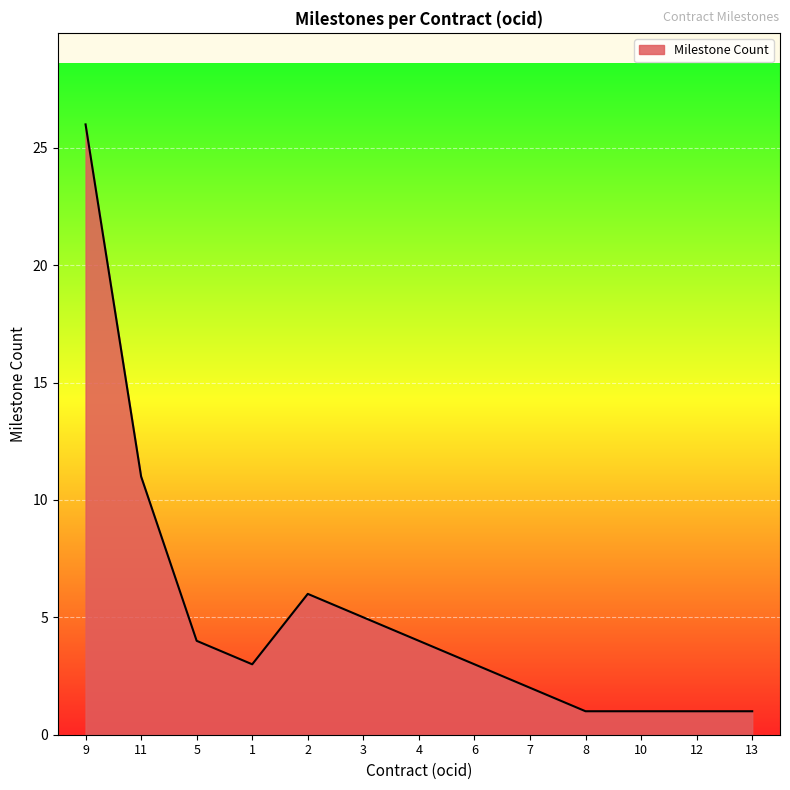

Which label corresponds to the largest value in the chart?

9